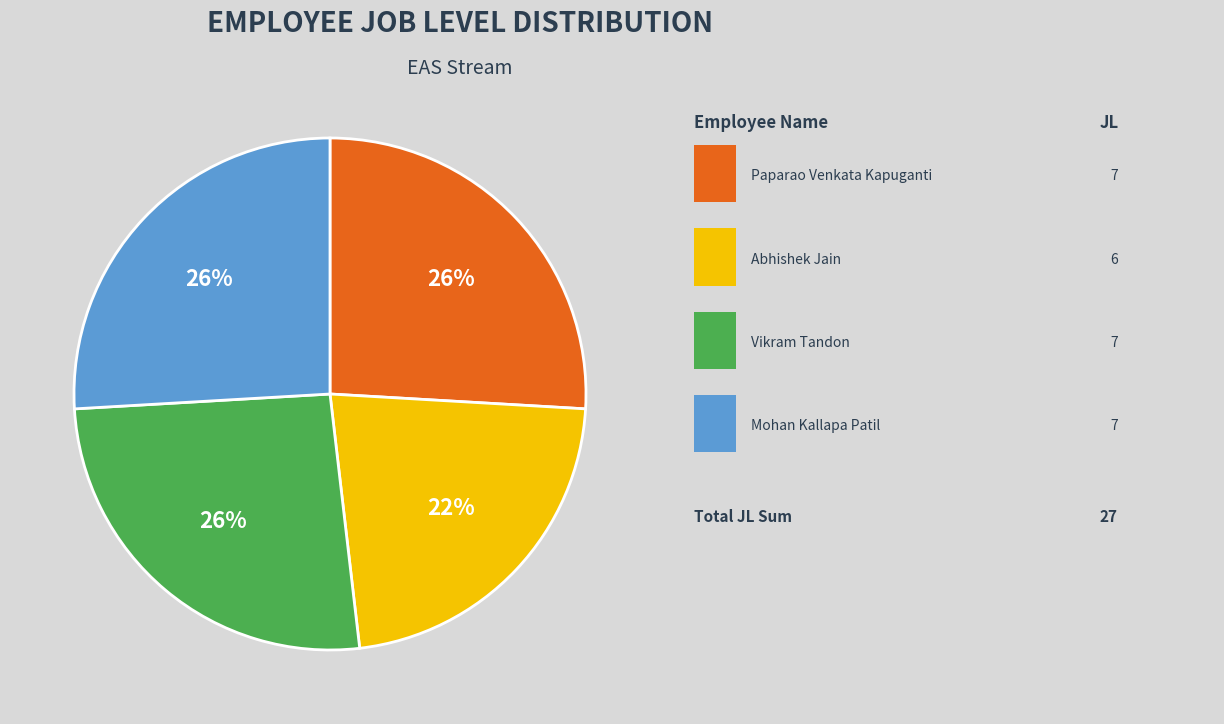

To the nearest percent, what is the difference between the largest and smallest slice percentages?

4%